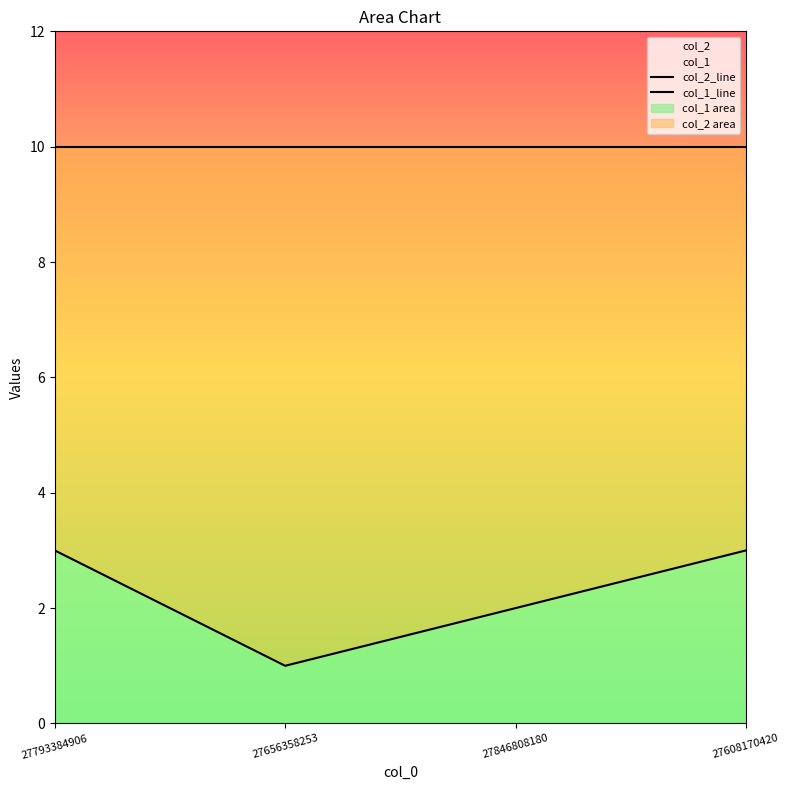

Is the value of col_1_line at 27793384906 greater than the value of col_2_line at 27846808180?

No